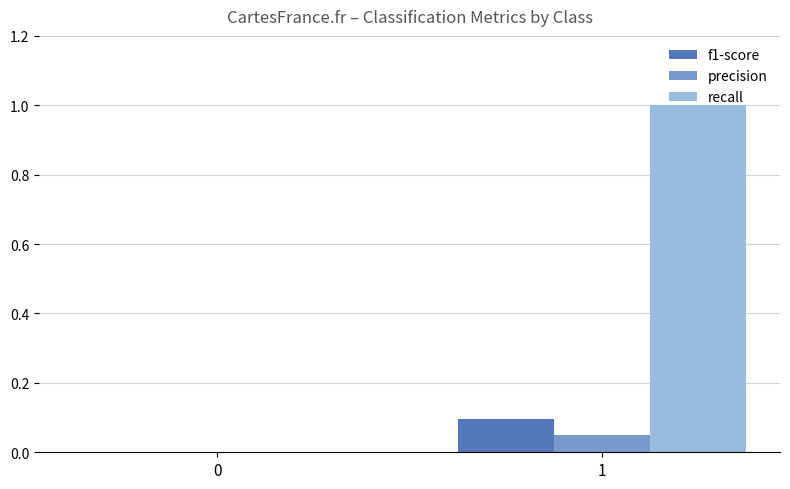

Which series changed the most between 0 and 1?

recall